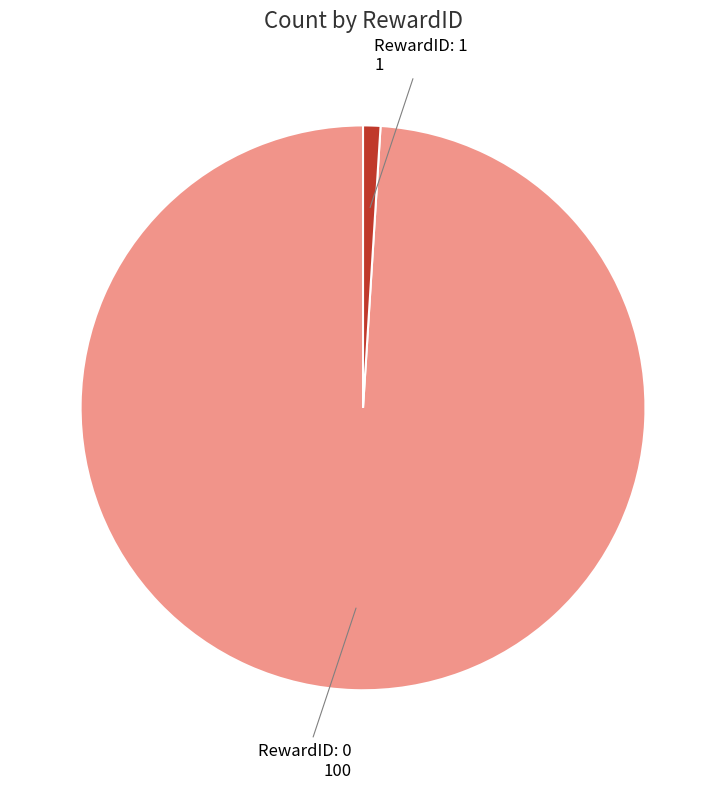

Is there a majority slice in this chart?

Yes